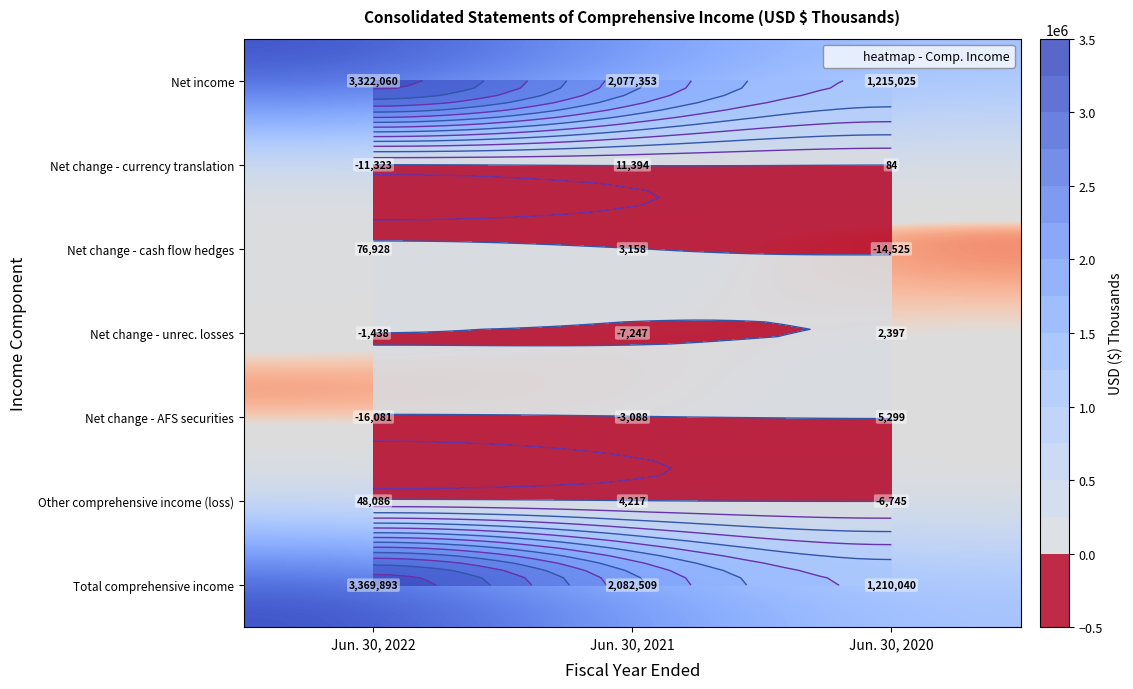

At which category is the sum across all series the highest?

Jun. 30, 2022